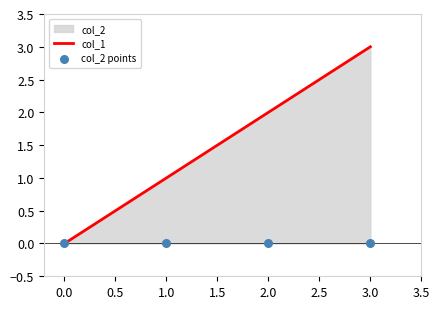

Which series contains the lowest Y value?

col_1